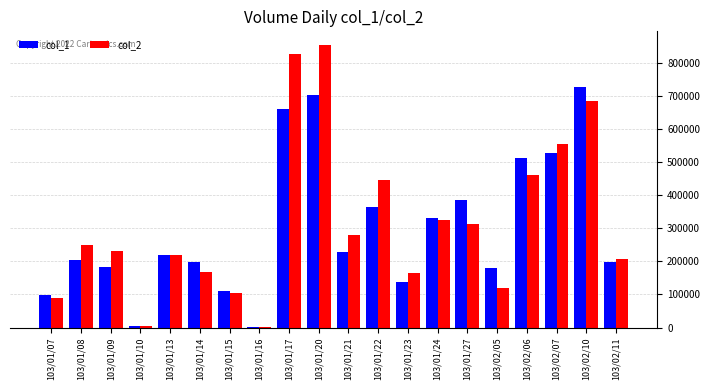

Is the value of col_1 at 103/01/23 greater than the value of col_2 at 103/01/24?

No